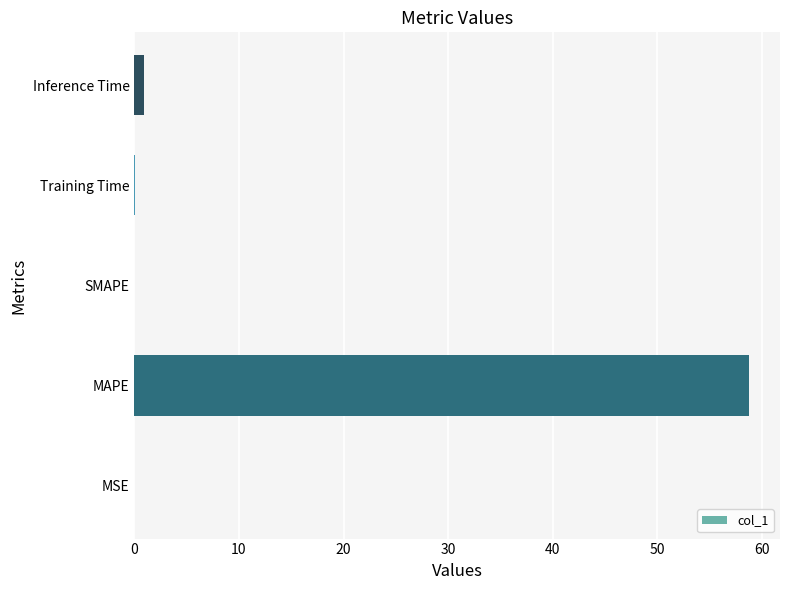

What is the sum of all values?

59.8